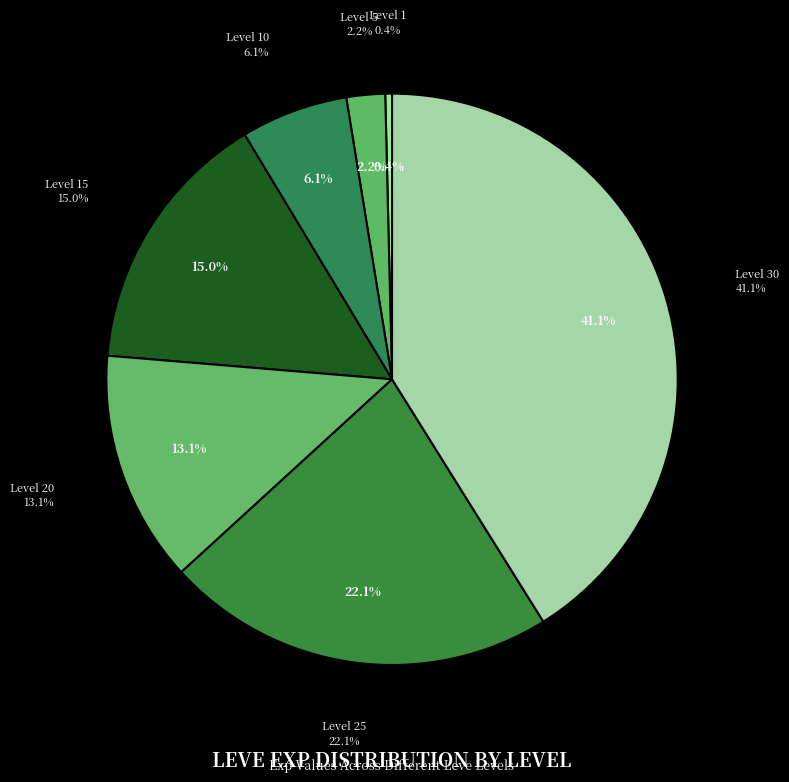

Combined, do Level 1 and Level 5 account for over 50%?

No